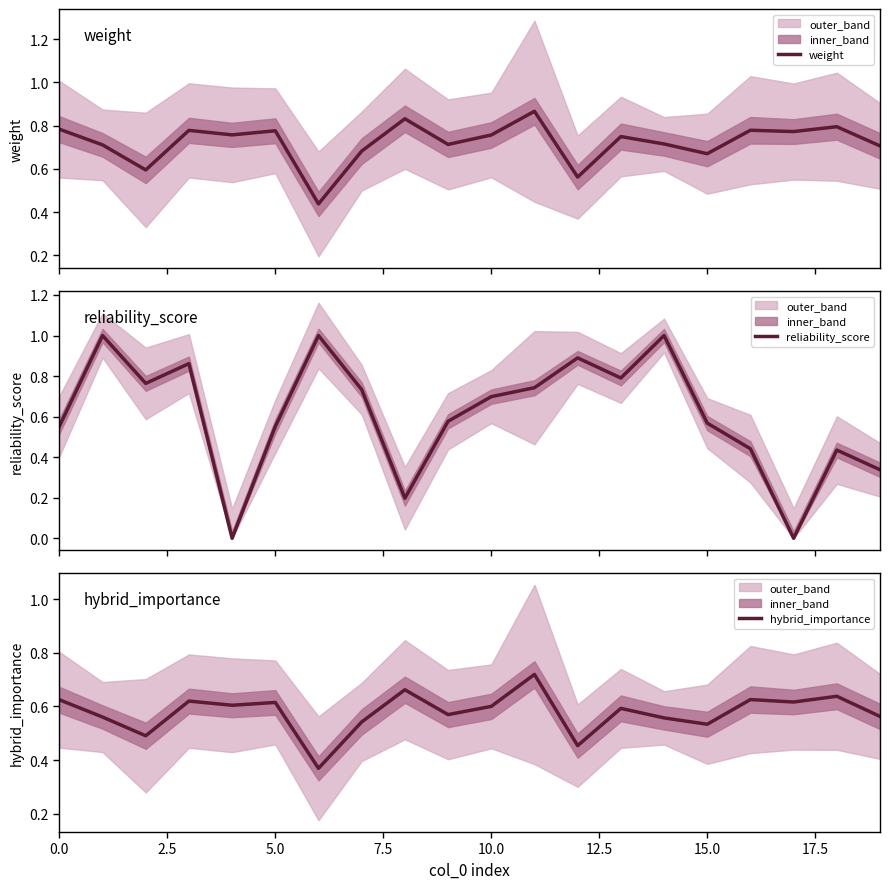

True or false: reliability_score and weight intersect in this chart.

True